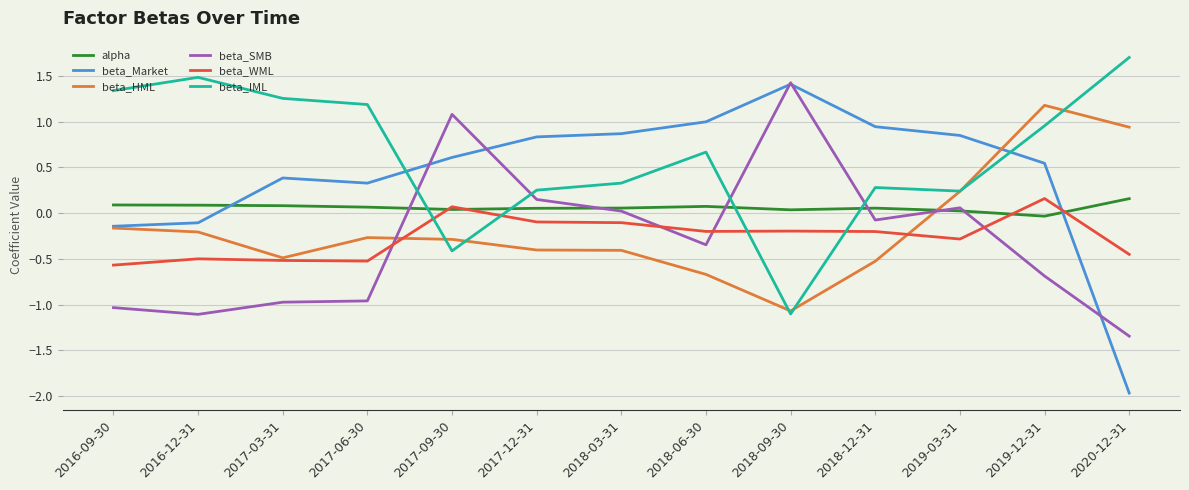

Between which two adjacent categories do alpha and beta_IML first intersect?

2017-06-30 and 2017-09-30